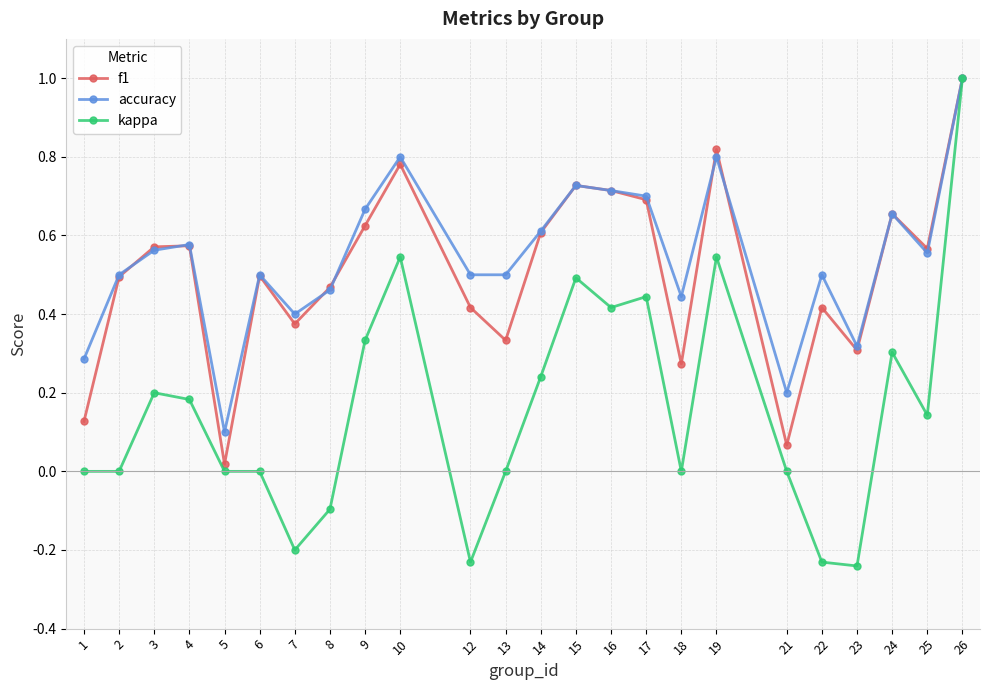

True or false: kappa has a value of -0.7 at 5.

False